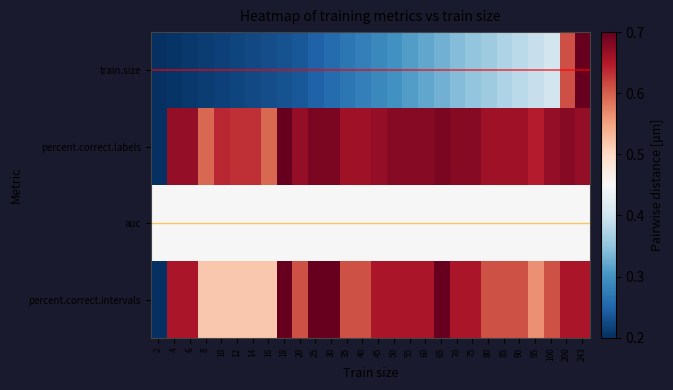

Which label corresponds to the largest value in the chart?

243